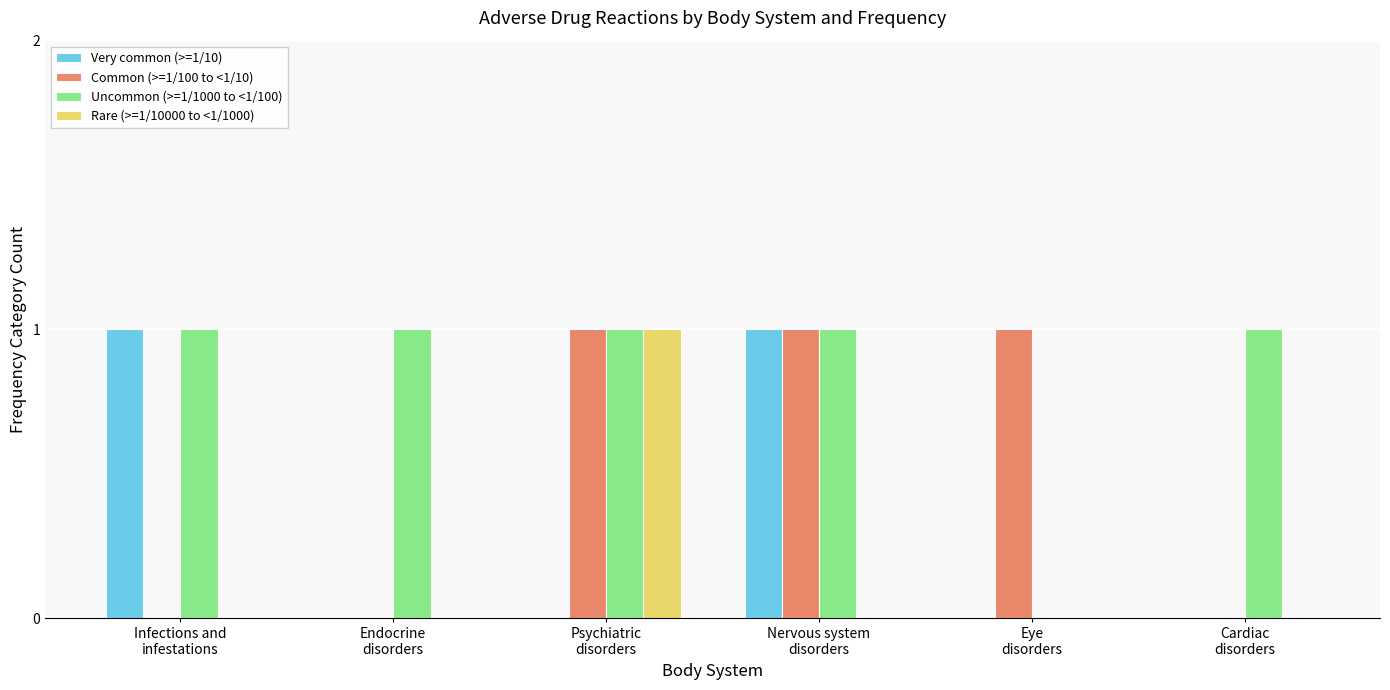

Does the chart contain stacked bars?

No